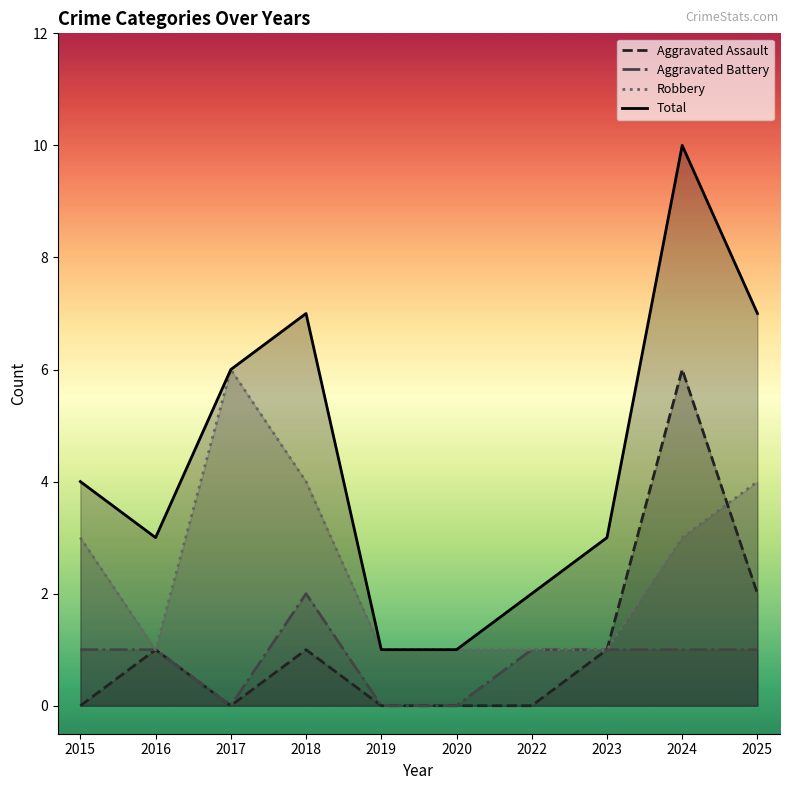

What is the value of the Total point at the 2nd from the left?

3